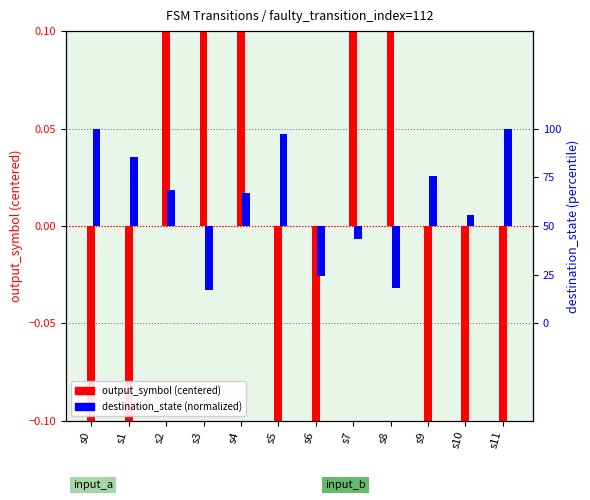

How many groups of bars are there?

12